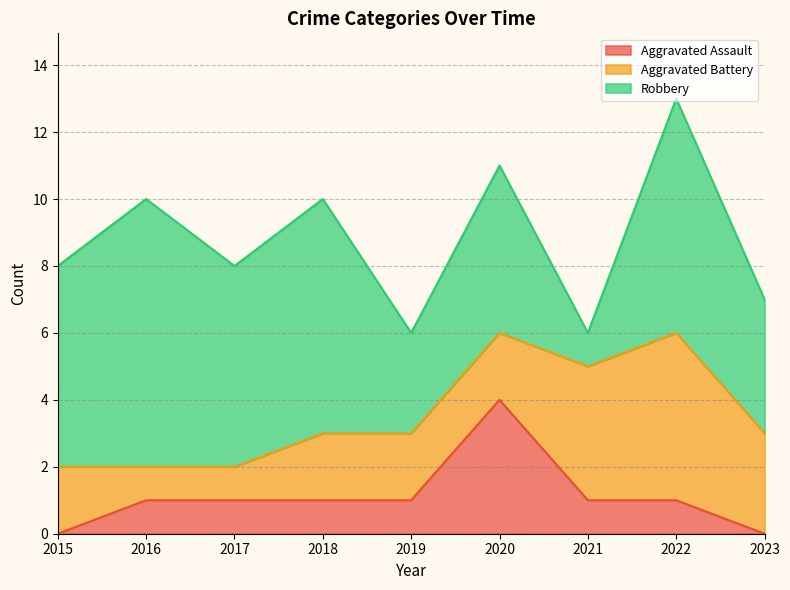

Which series has the widest spread of values?

Robbery